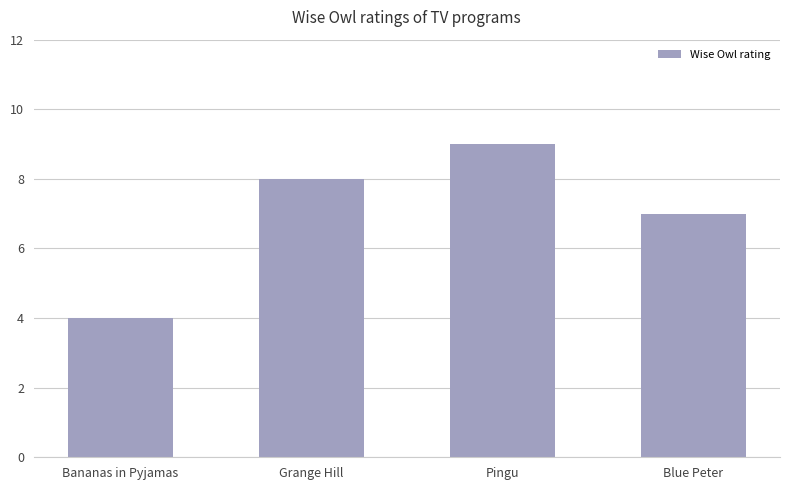

Which has a higher value, Blue Peter or Pingu?

Pingu